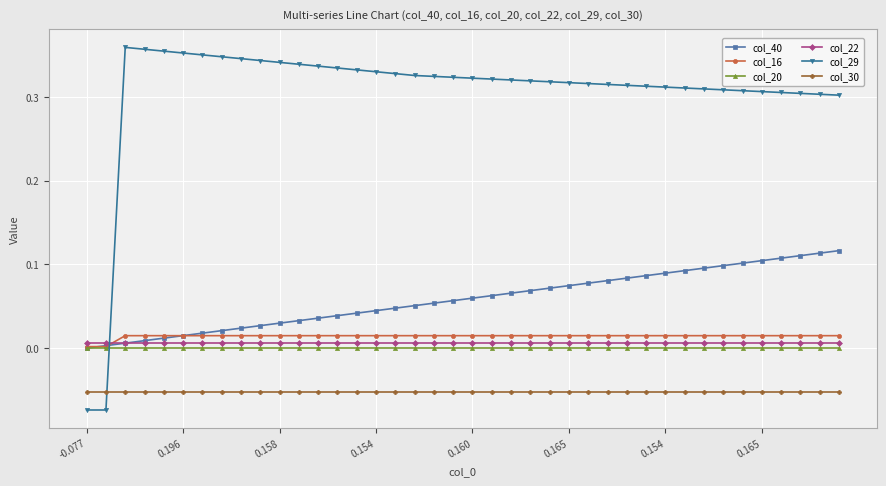

What are all the series names shown in the legend?

col_40, col_16, col_20, col_22, col_29, col_30